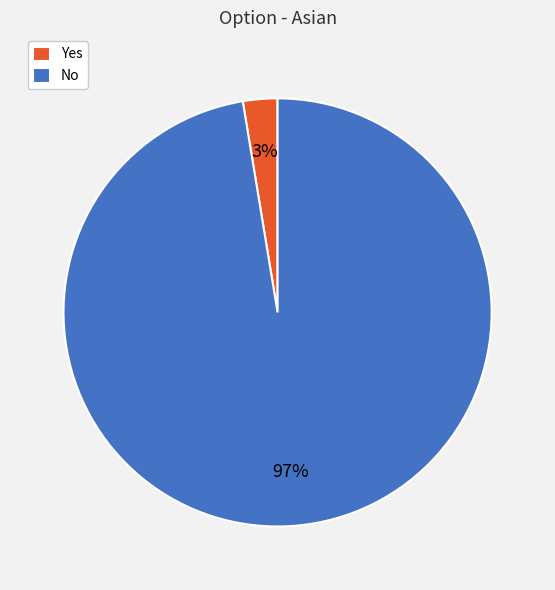

To the nearest percent, what is the combined percentage of Yes and No?

100%